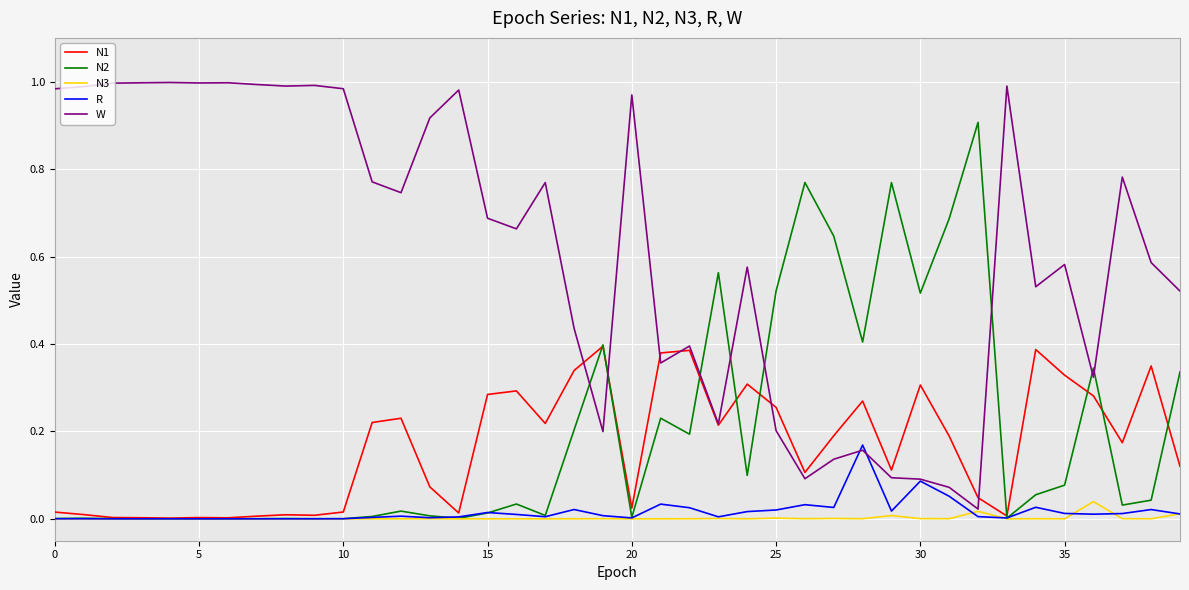

Which series ends up on top after the final intersection of W and N1?

W